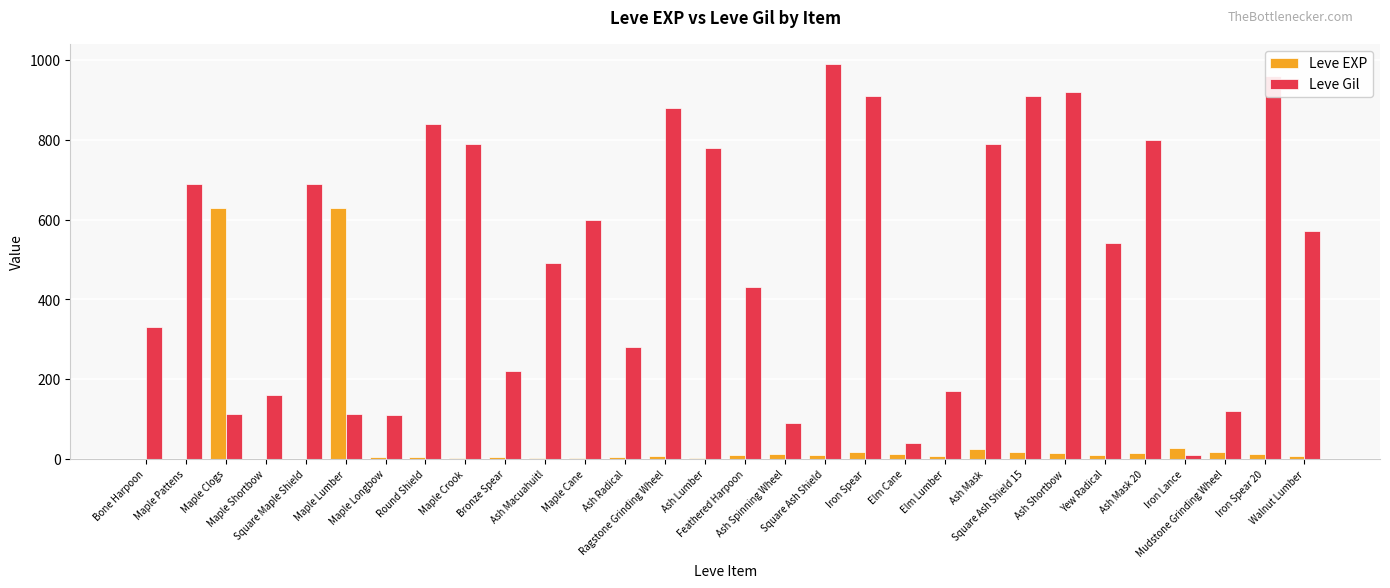

What are all the series names shown in the legend?

Leve EXP, Leve Gil